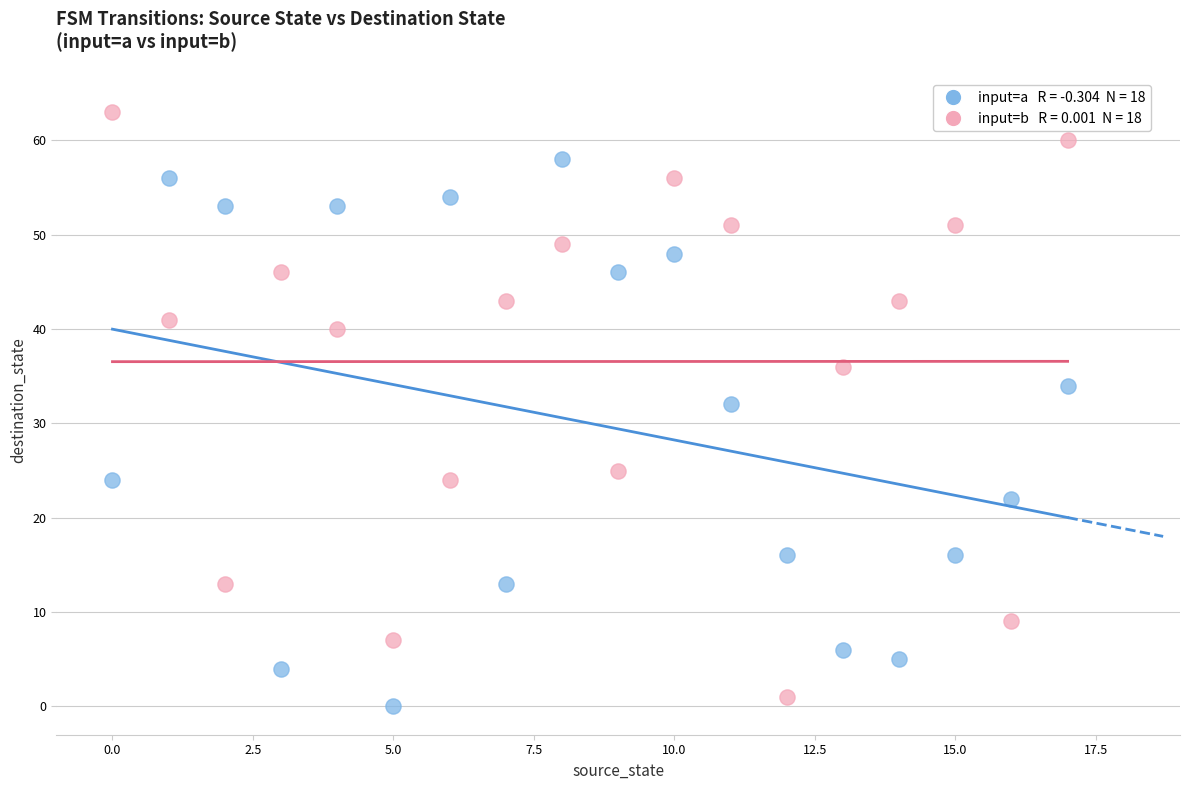

Across all data points, what is the range of Y values (max minus min)?

63